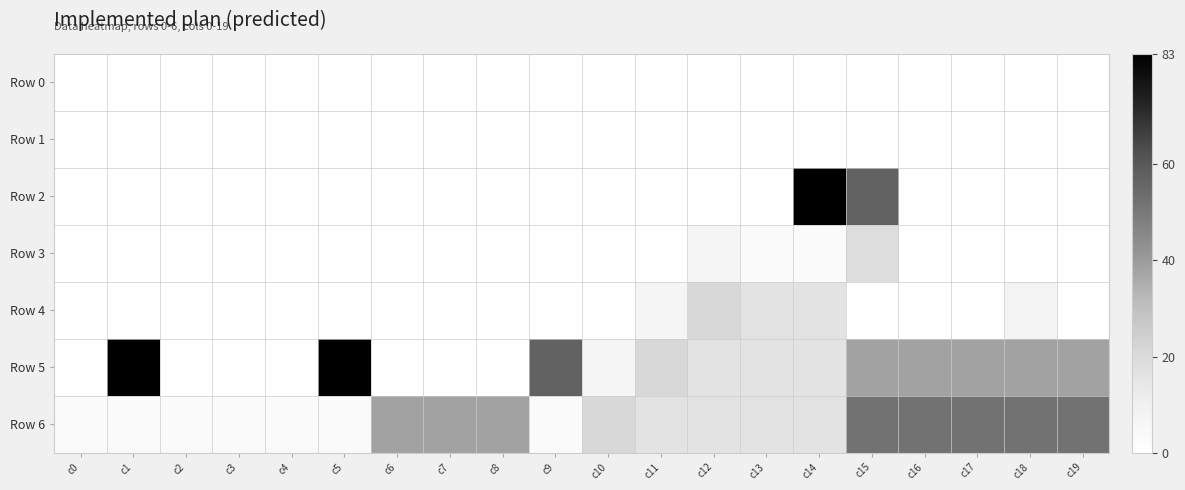

Reading left to right, transcribe all the data shown in this chart.

Row 0: c0=0	c1=0	c2=0	c3=0	c4=0	c5=0	c6=0	c7=0	c8=0	c9=0	c10=0	c11=0	c12=0	c13=0	c14=0	c15=0	c16=0	c17=0	c18=0	c19=0
Row 1: c0=0	c1=0	c2=0	c3=0	c4=0	c5=0	c6=0	c7=0	c8=0	c9=0	c10=0	c11=0	c12=0	c13=0	c14=0	c15=0	c16=0	c17=0	c18=0	c19=0
Row 2: c0=0	c1=0	c2=0	c3=0	c4=0	c5=0	c6=0	c7=0	c8=0	c9=0	c10=0	c11=0	c12=0	c13=0	c14=83	c15=57	c16=0	c17=0	c18=0	c19=0
Row 3: c0=0	c1=0	c2=0	c3=0	c4=0	c5=0	c6=0	c7=0	c8=0	c9=0	c10=0	c11=0	c12=7	c13=3	c14=3	c15=19	c16=0	c17=0	c18=0	c19=0
Row 4: c0=0	c1=0	c2=0	c3=0	c4=0	c5=0	c6=0	c7=0	c8=0	c9=0	c10=0	c11=7	c12=21	c13=16	c14=16	c15=0	c16=0	c17=0	c18=8	c19=0
Row 5: c0=0	c1=83	c2=0	c3=0	c4=0	c5=83	c6=0	c7=0	c8=0	c9=57	c10=7	c11=21	c12=16	c13=16	c14=16	c15=38	c16=38	c17=38	c18=38	c19=38
Row 6: c0=3	c1=3	c2=3	c3=3	c4=3	c5=3	c6=38	c7=38	c8=38	c9=3	c10=21	c11=16	c12=16	c13=16	c14=16	c15=52	c16=52	c17=52	c18=52	c19=52